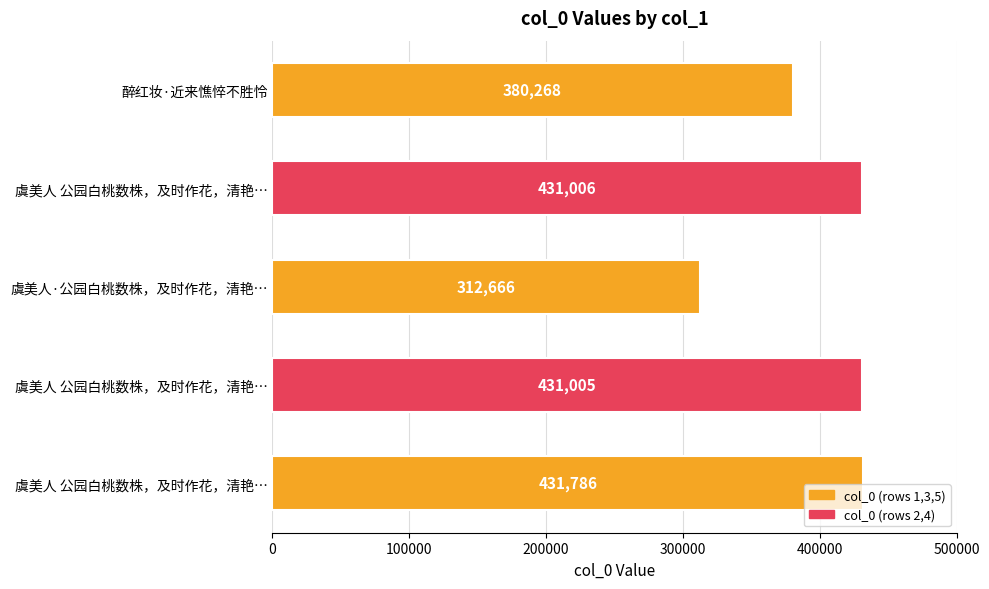

How many bars are there in total?

5